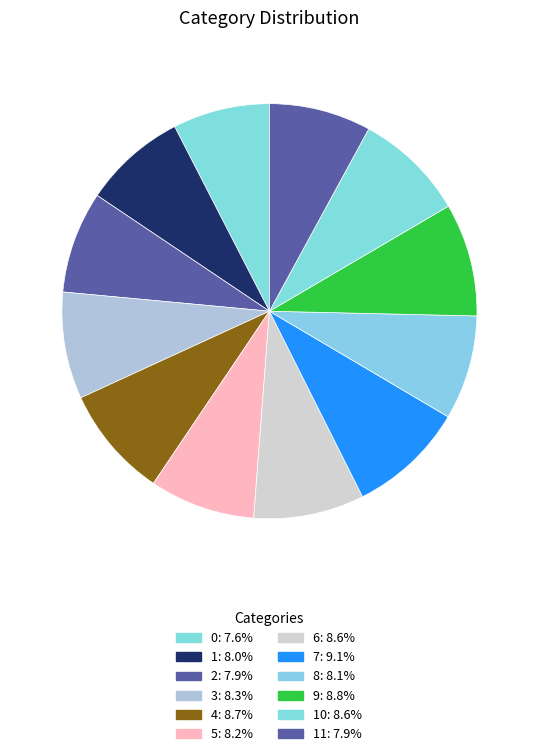

Rank the categories by value from highest to lowest.

7, 9, 4, 6, 10, 3, 5, 8, 1, 2, 11, 0